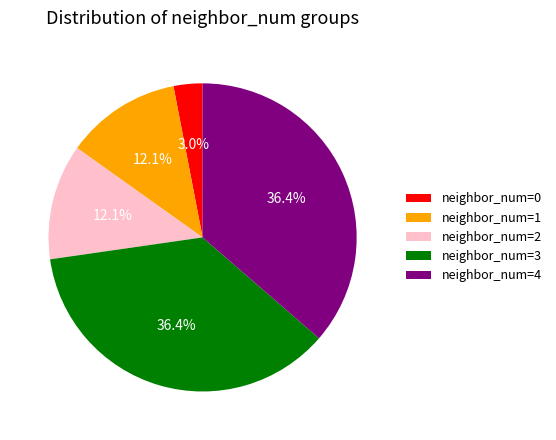

What percentage is NOT represented by neighbor_num=0?

97.0%